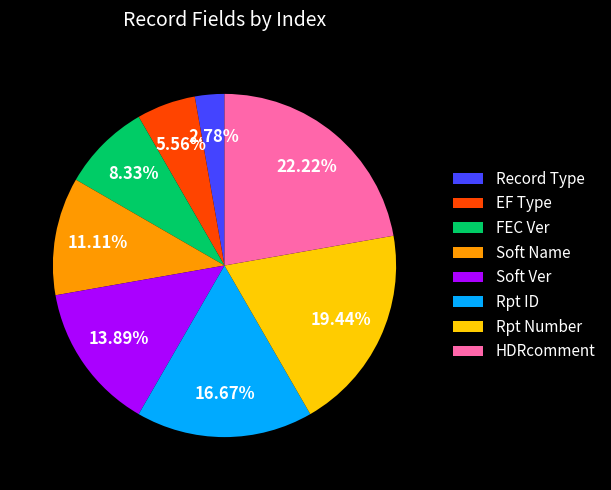

Which category has the smallest portion of the pie?

Record Type